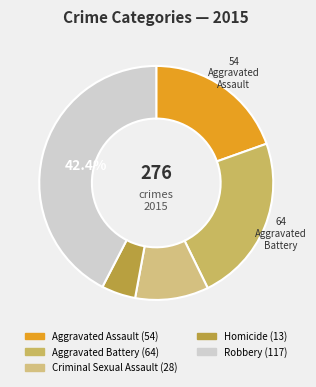

Does Aggravated Battery represent more than half of the total?

No